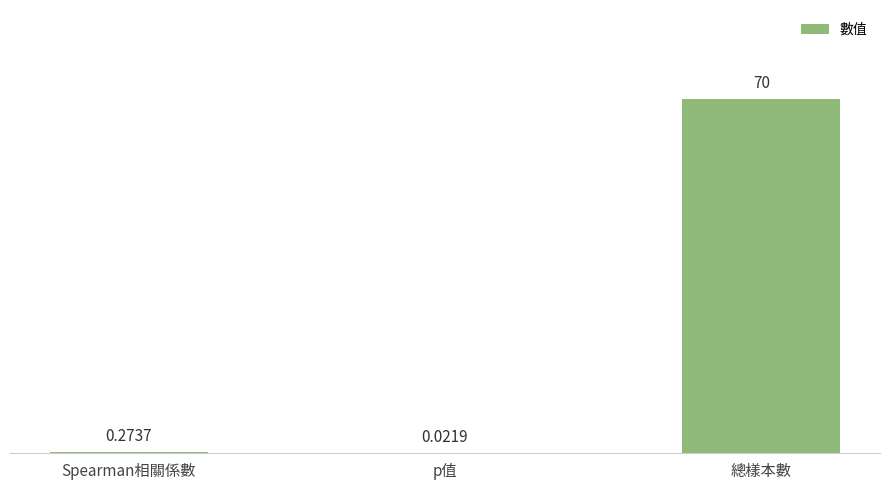

What is the sum of all values?

70.3